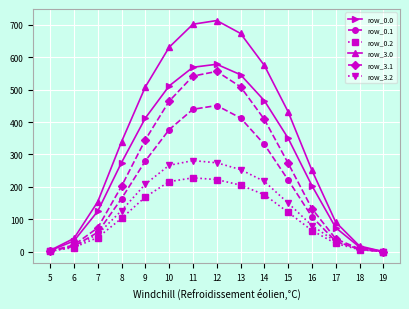

What is the maximum value for row_0.1?

450.9